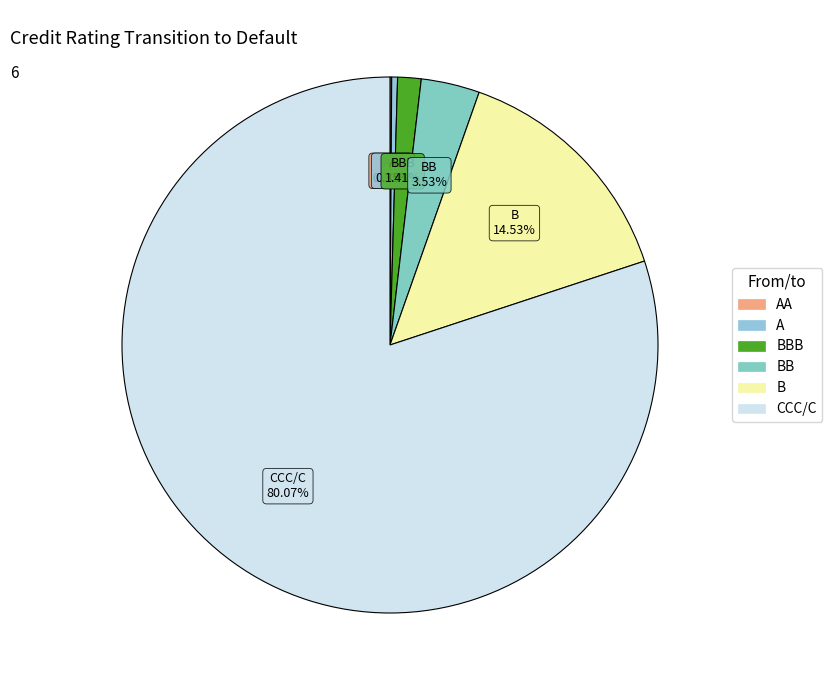

What is the largest slice in the pie chart?

CCC/C